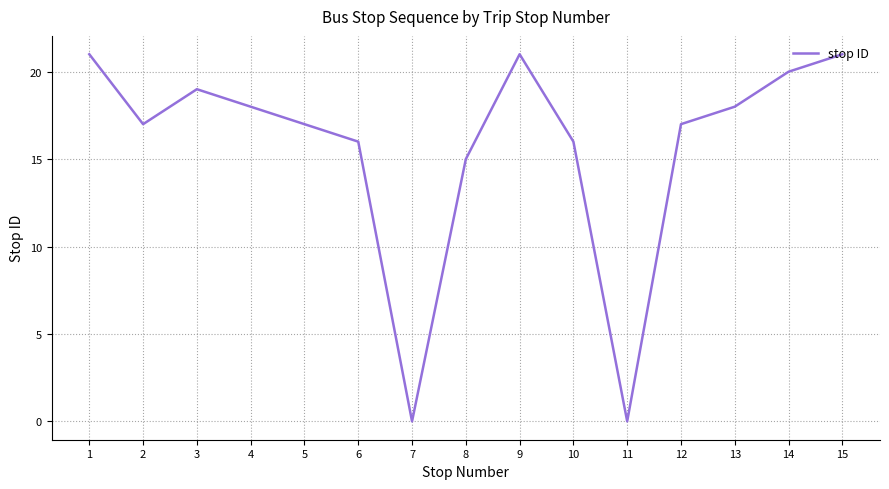

Approximately how many times larger is the value at 10 compared to 14?

0.8